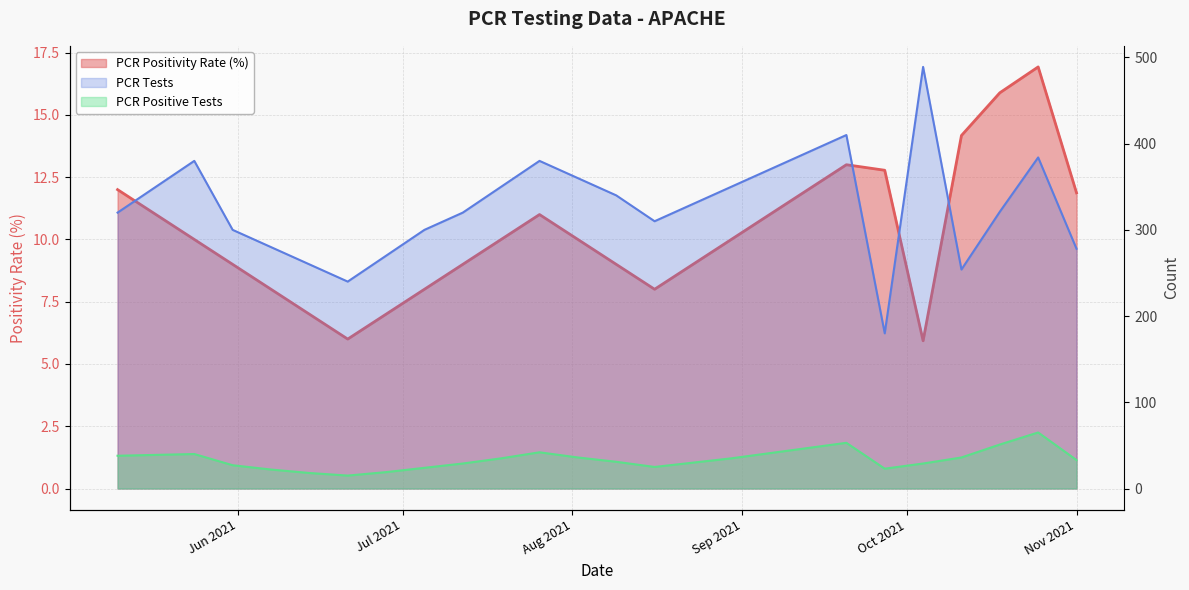

How many lines are shown in the chart?

3